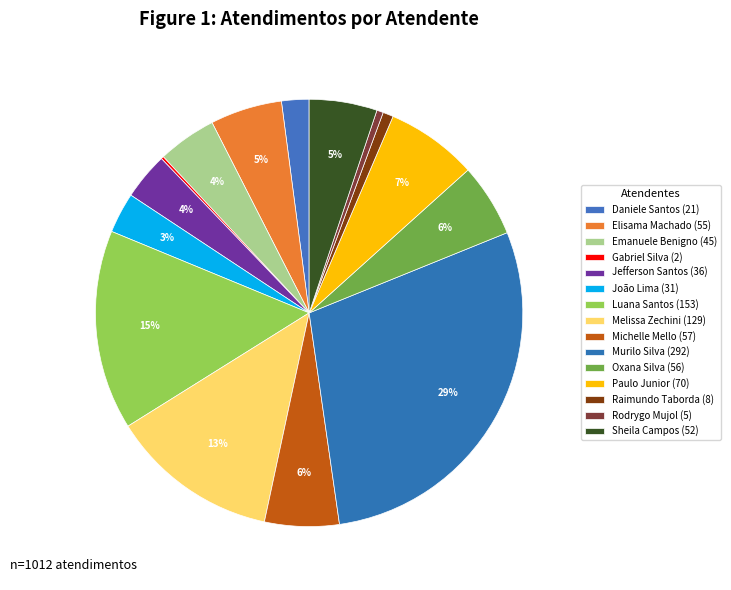

Which slice is the smallest?

Gabriel Viana dos Santos Silva